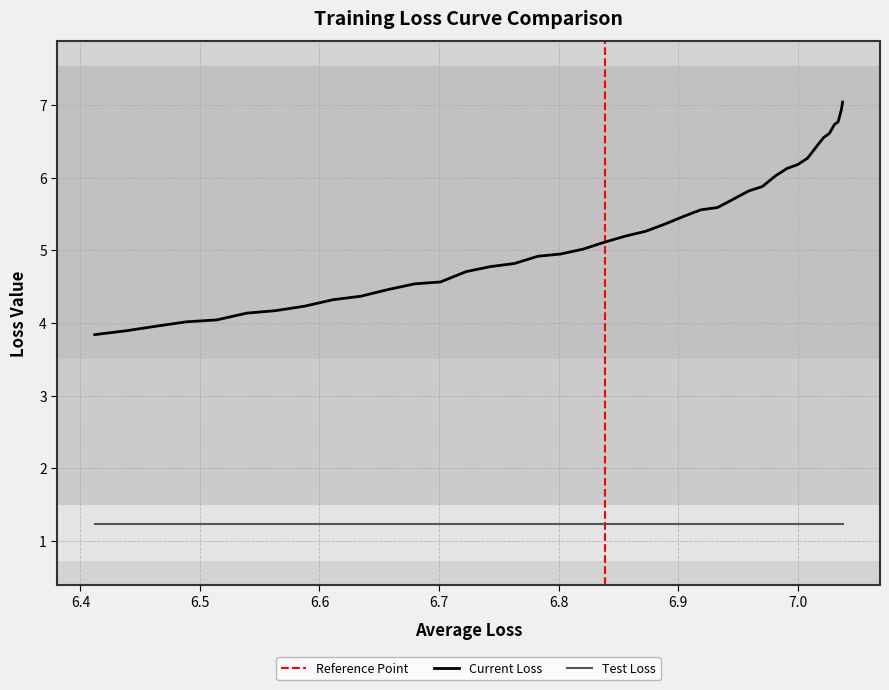

Is the value of Average Loss at 21 greater than the value of Test Loss at 24?

Yes